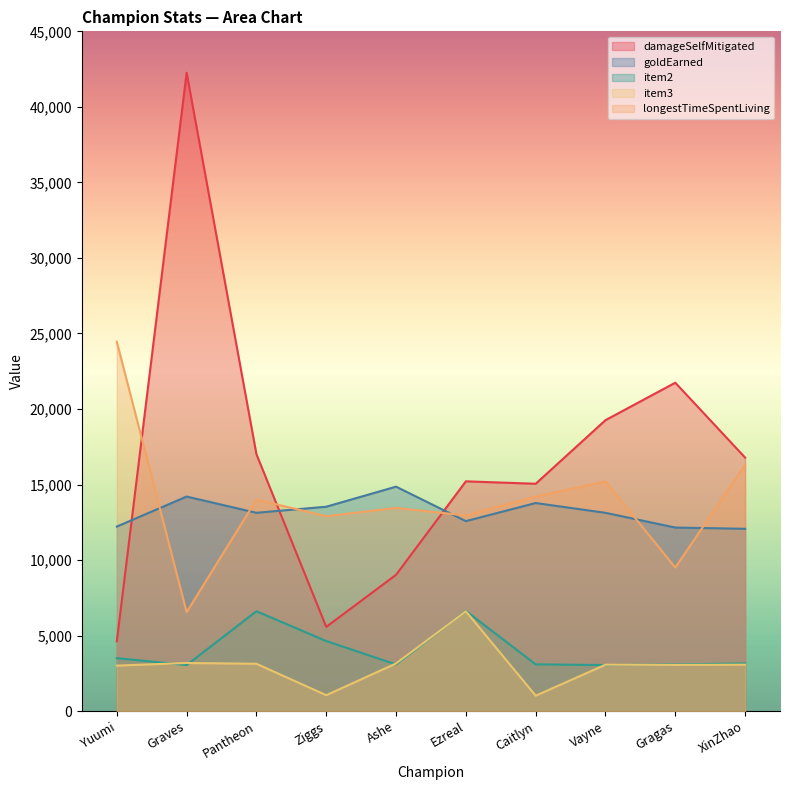

What is the lowest value of the damageSelfMitigated series?

4618